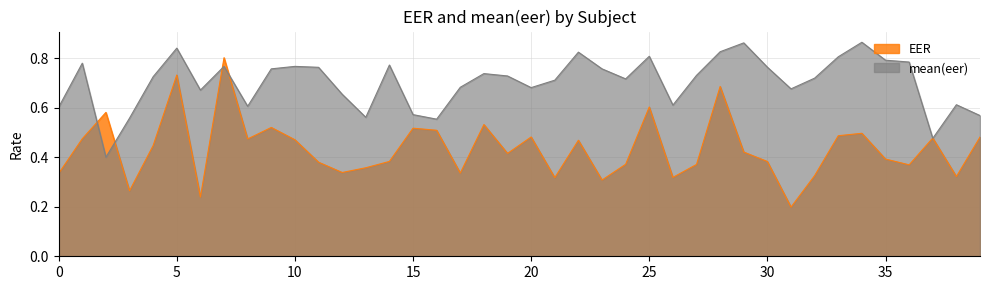

What is the greatest value displayed?

0.9